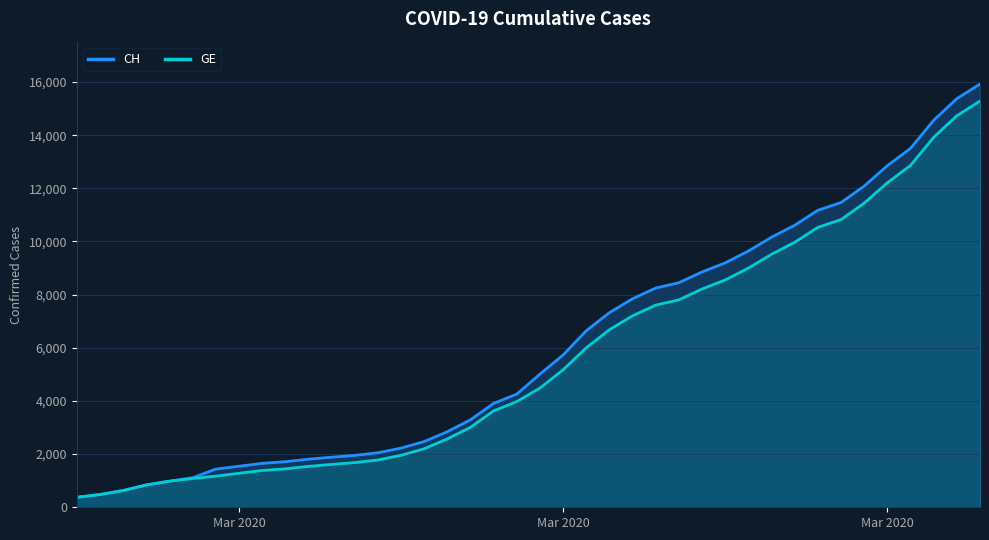

How many lines are shown in the chart?

2